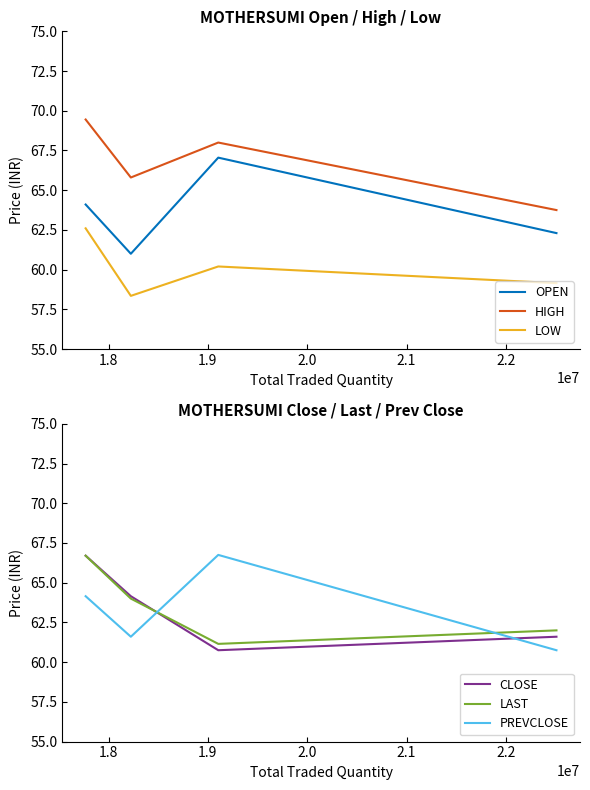

What is the lowest value of the OPEN series?

61.0